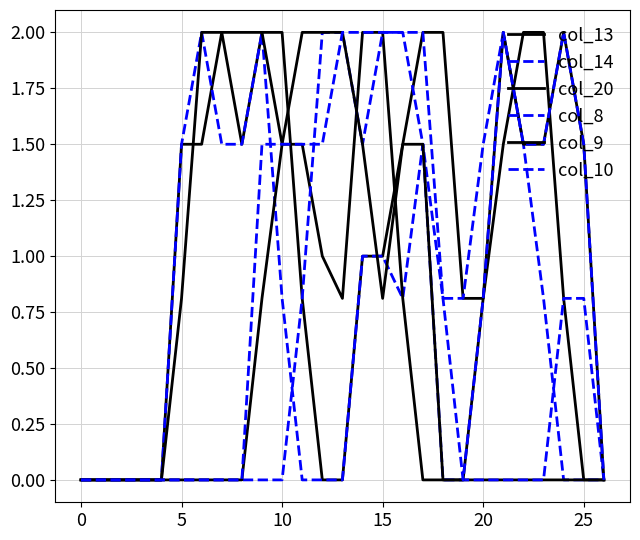

Does the chart display data point markers on the line(s)?

No